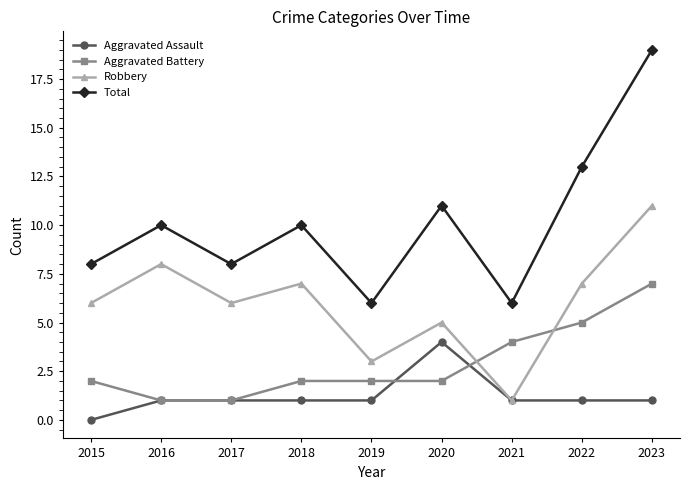

Reading left to right, list all the values displayed in this chart.

Aggravated Assault: 2015=0	2016=1	2017=1	2018=1	2019=1	2020=4	2021=1	2022=1	2023=1
Aggravated Battery: 2015=2	2016=1	2017=1	2018=2	2019=2	2020=2	2021=4	2022=5	2023=7
Robbery: 2015=6	2016=8	2017=6	2018=7	2019=3	2020=5	2021=1	2022=7	2023=11
Total: 2015=8	2016=10	2017=8	2018=10	2019=6	2020=11	2021=6	2022=13	2023=19